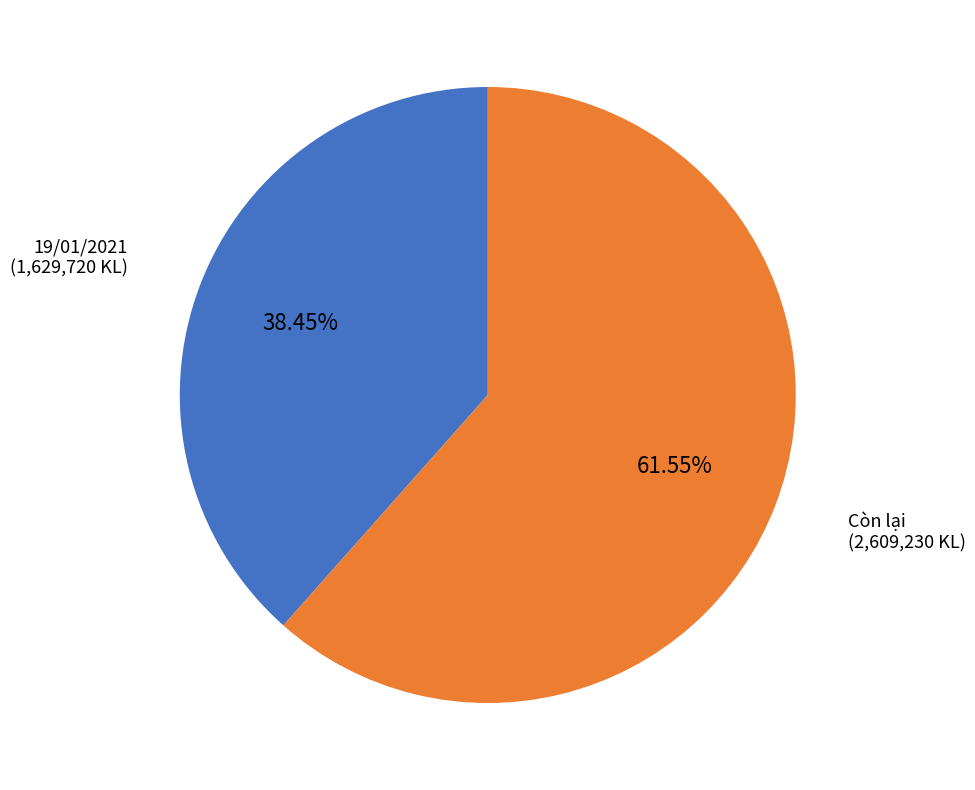

Is the sum of 19/01/2021 (1,629,720 KL) and Còn lại (2,609,230 KL) greater than half?

Yes